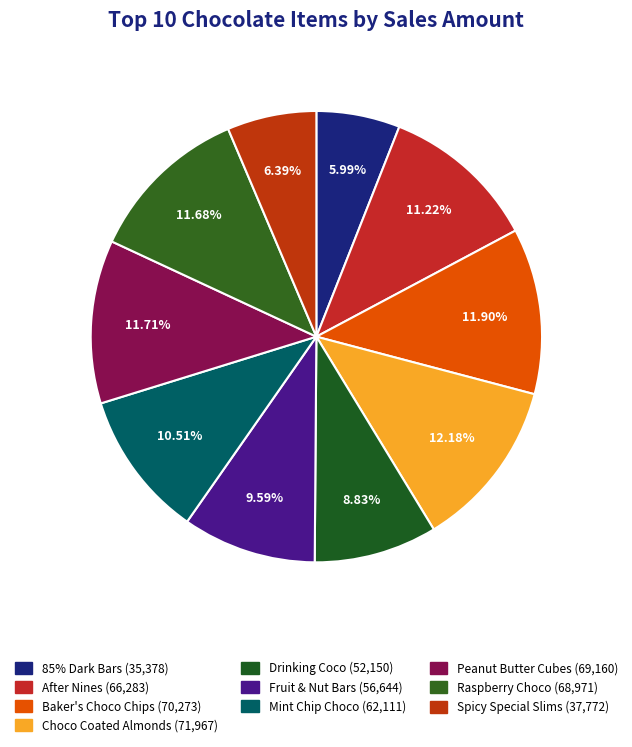

Count the number of slices in the pie.

10